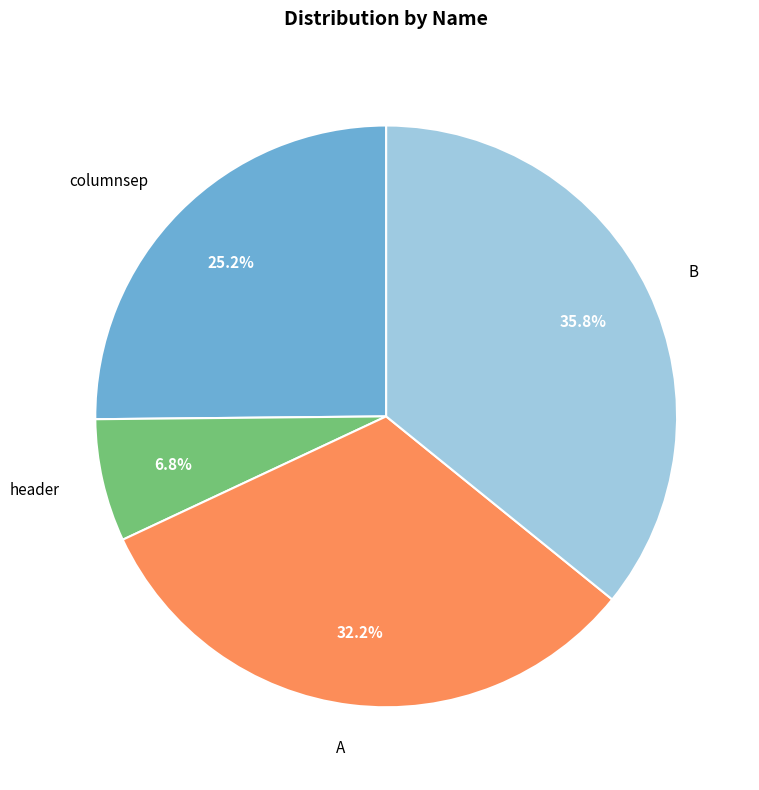

Rank the categories by value from highest to lowest.

B, A, columnsep, header